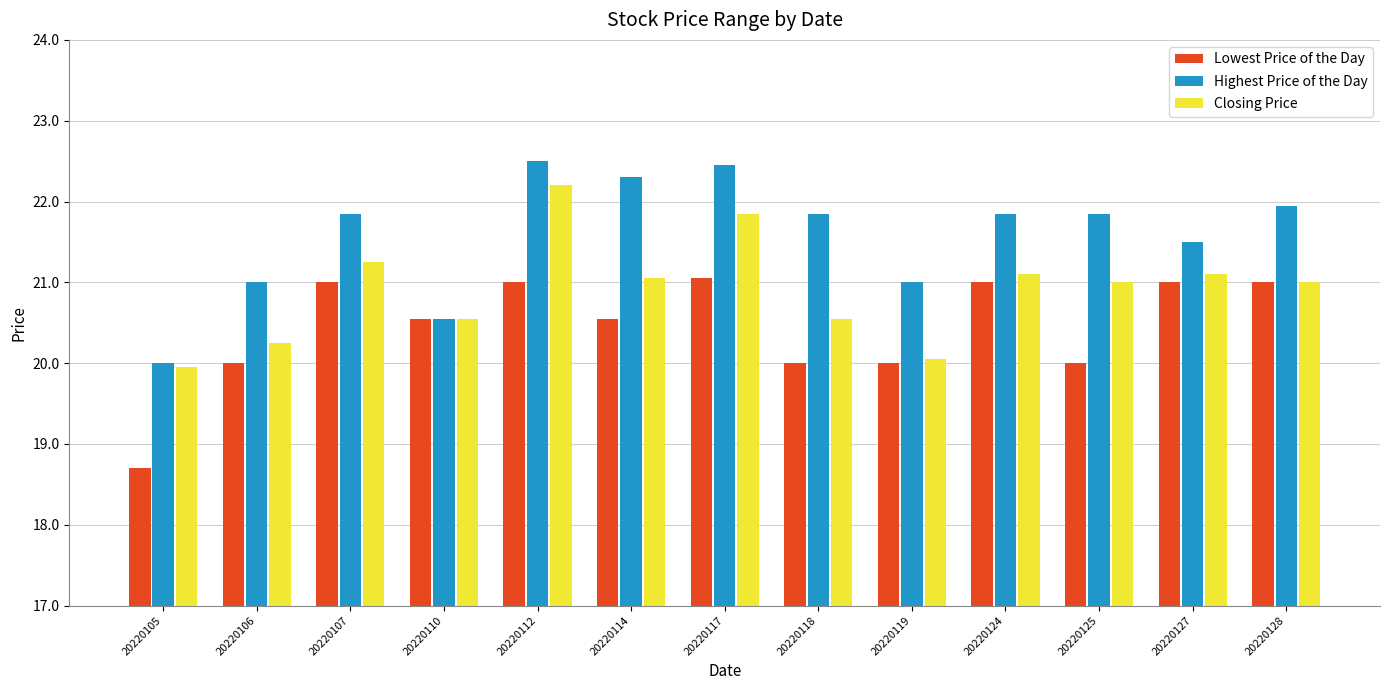

Is the value of Highest Price of the Day at 20220114 greater than the value of Lowest Price of the Day at 20220125?

Yes